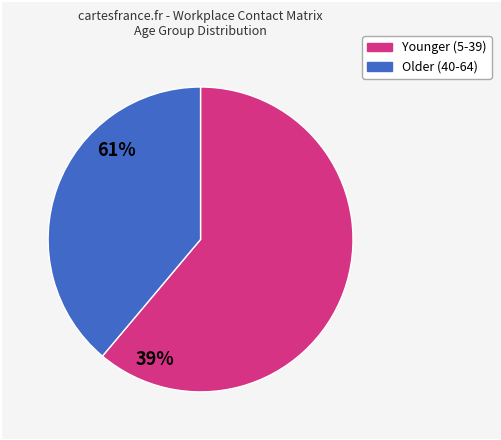

Does any single category account for the majority?

Yes